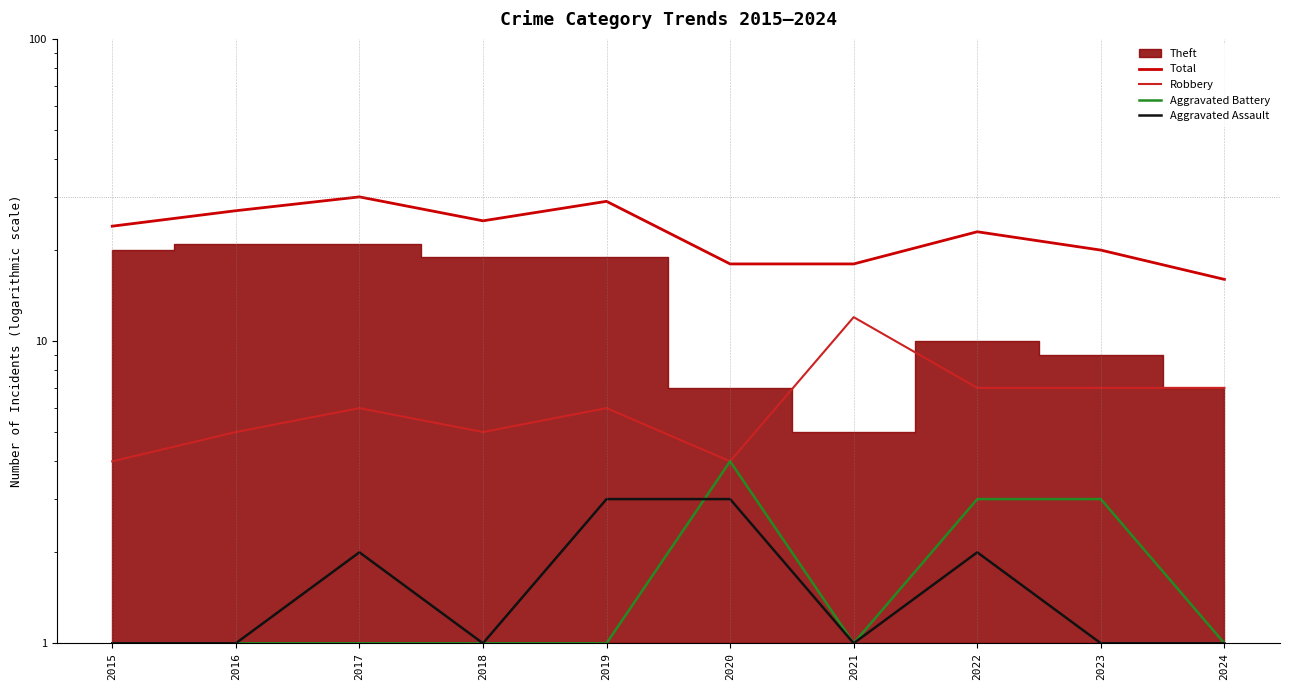

What is the difference between the maximum and minimum values in the Robbery series?

8